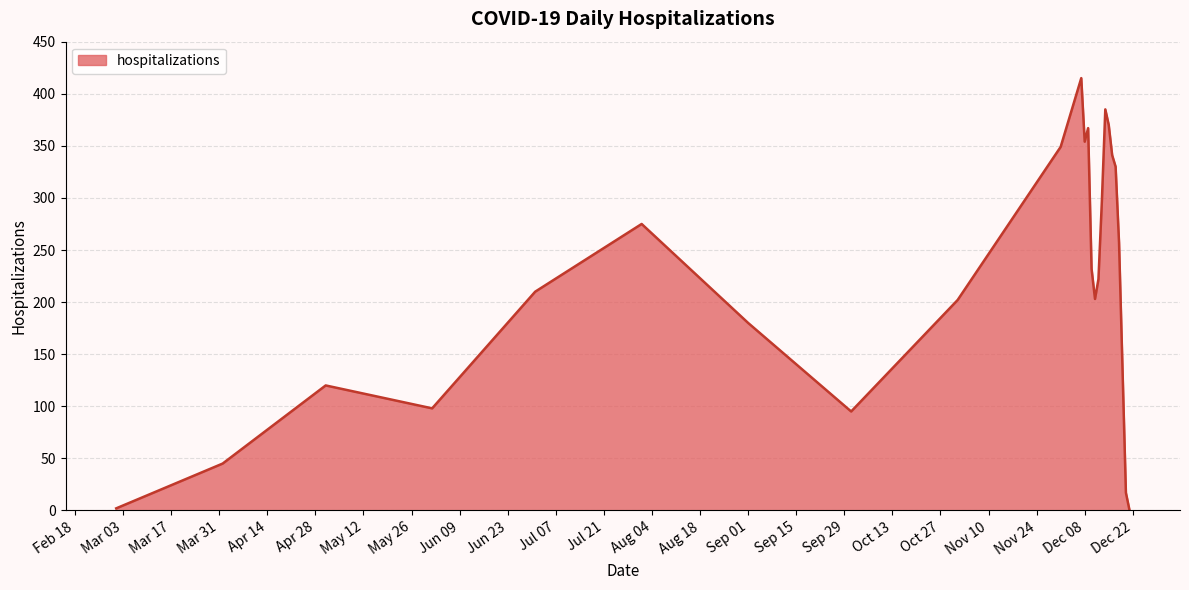

What is the difference between the maximum and minimum values?

414